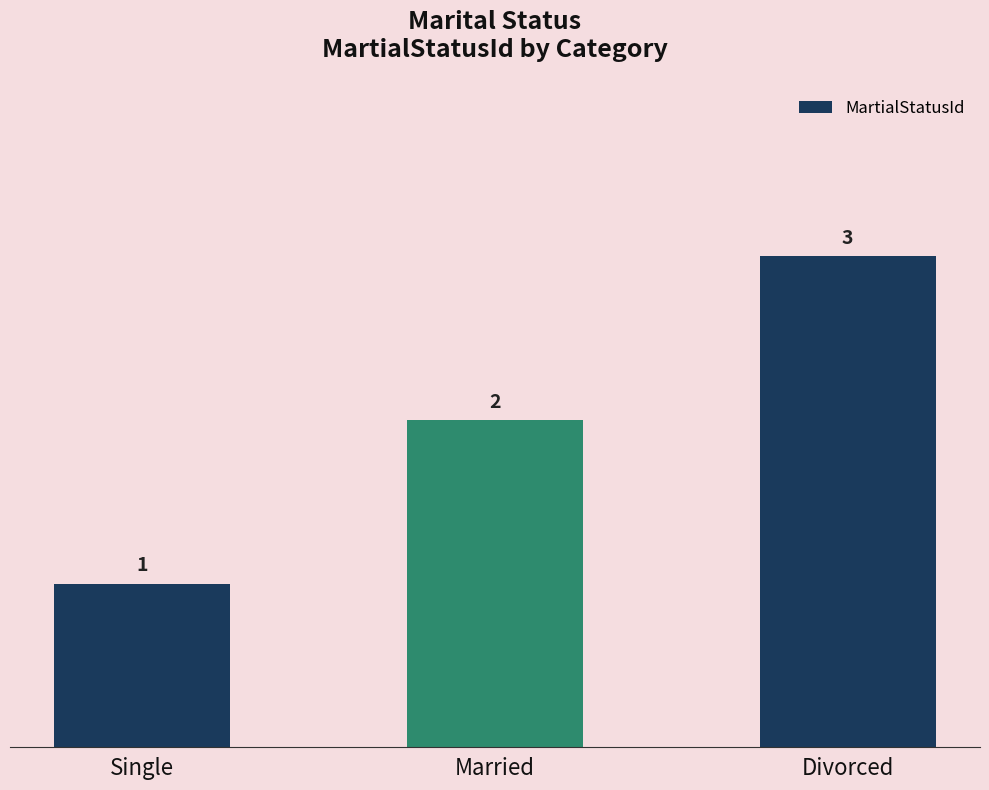

Is it true that the value at Married is 3?

False